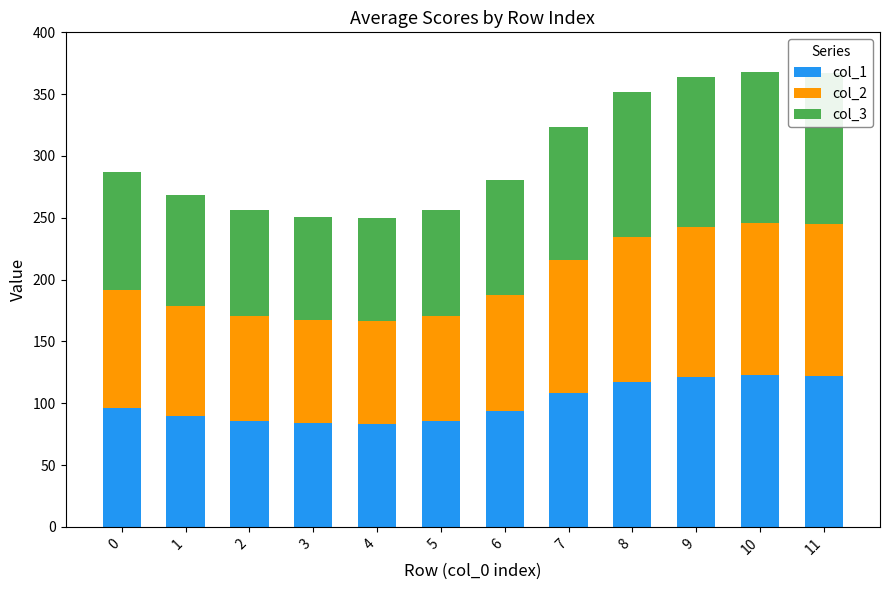

What is the sum of the col_1 values at 5 and 2?

170.8